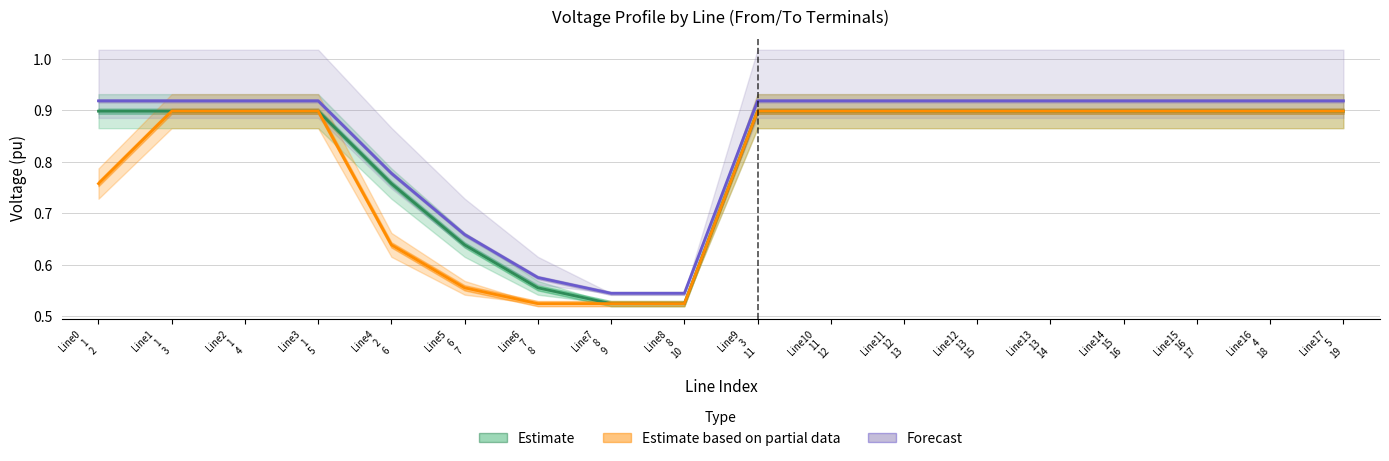

What is the highest value of the Estimate series?

0.9